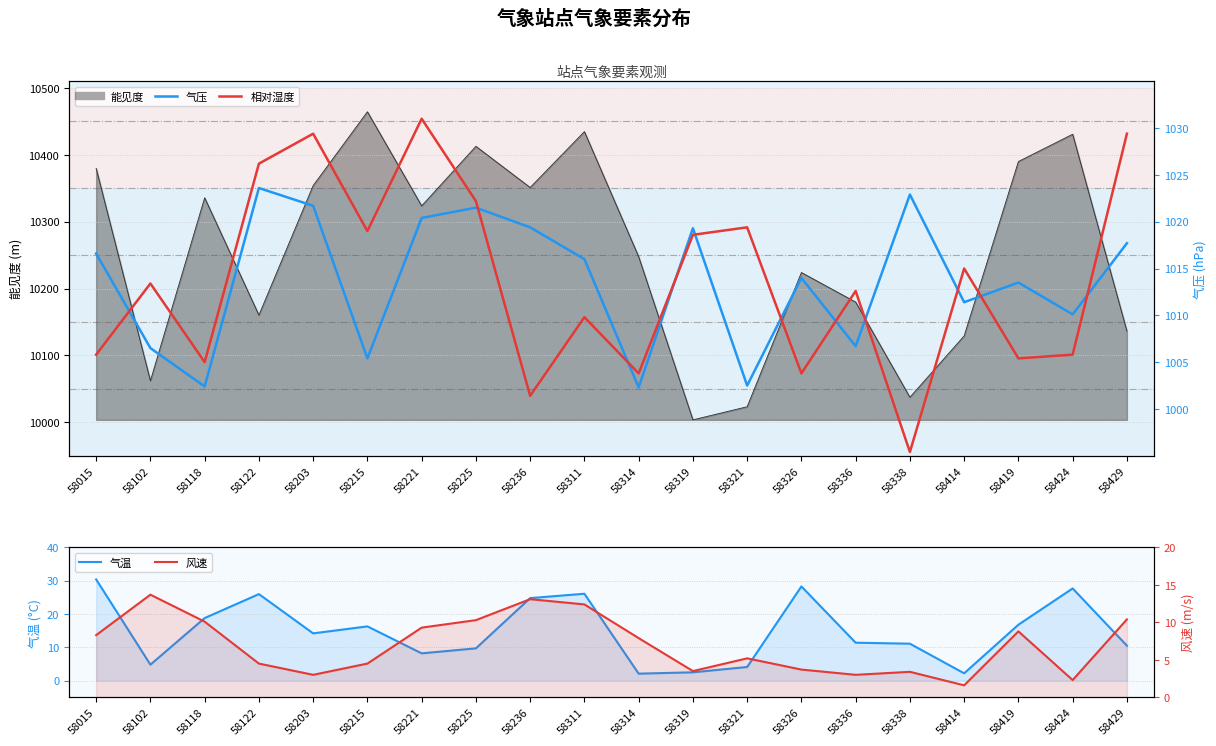

Which series has the largest range (max minus min)?

相对湿度